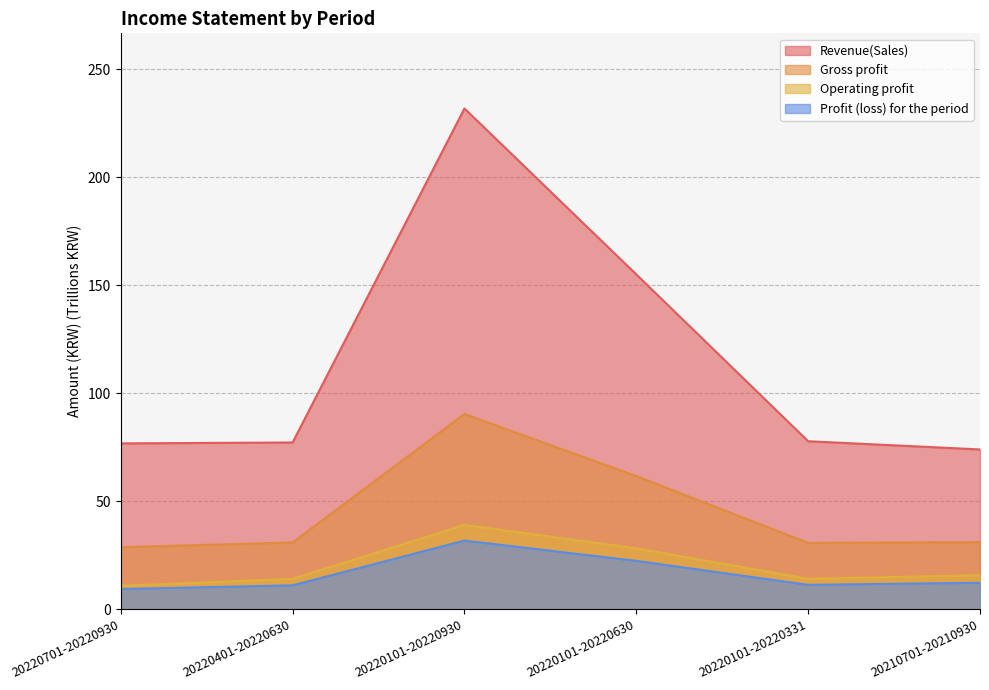

How many lines are shown in the chart?

4